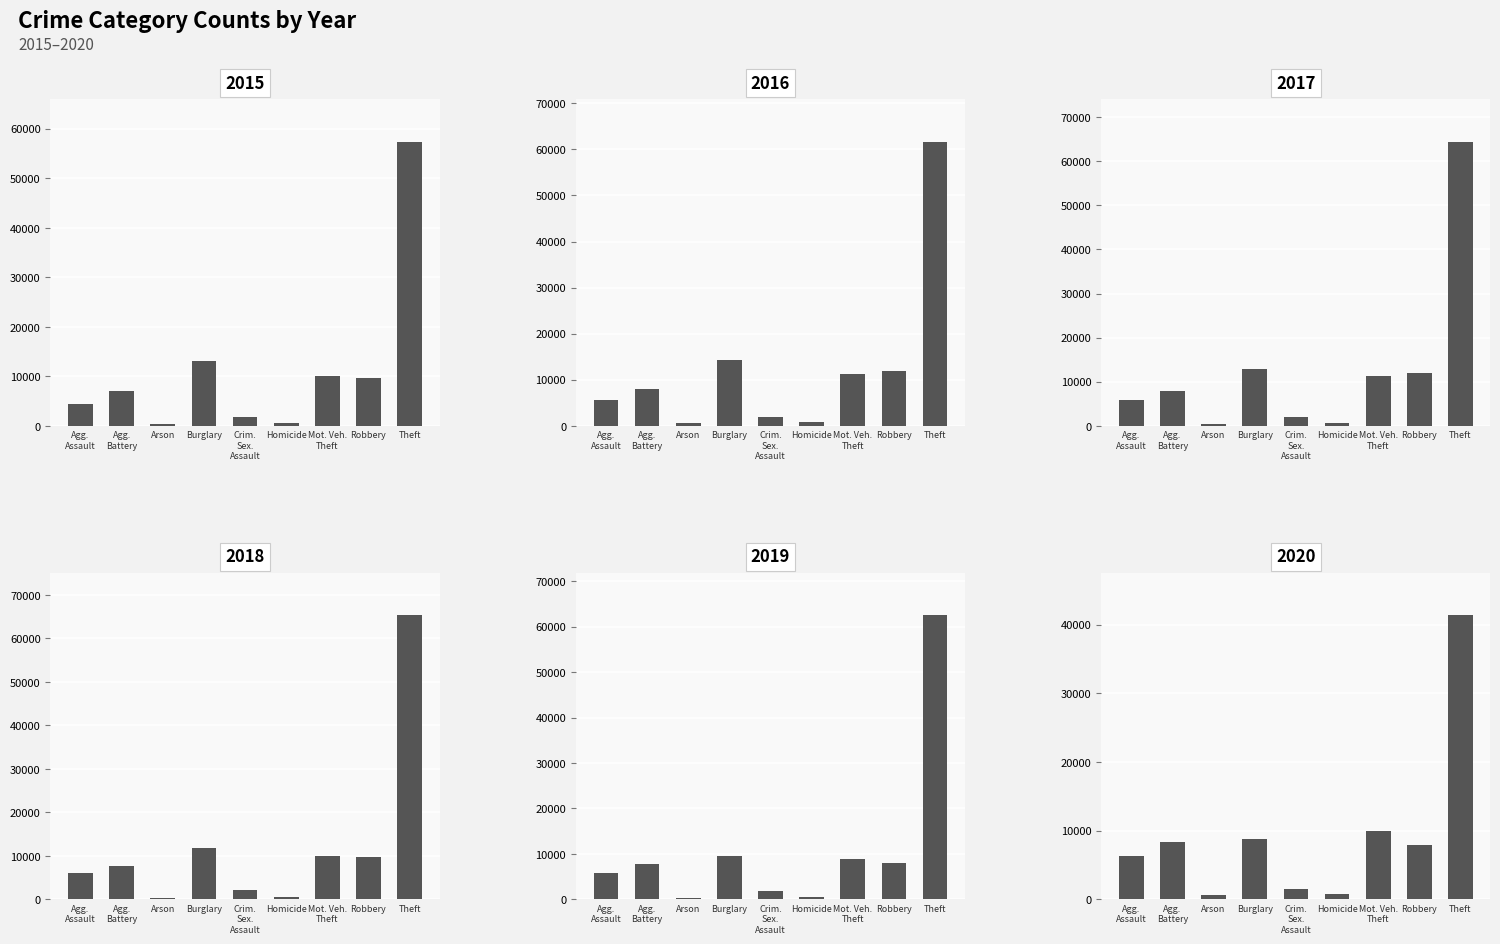

At which category is the sum across all series the highest?

Theft